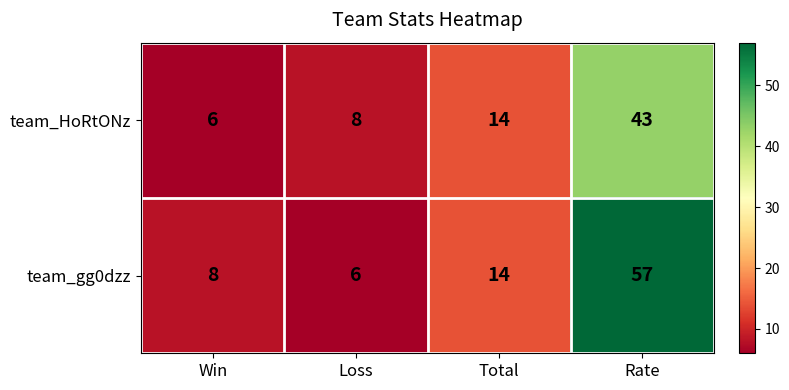

Rank the series at Win from lowest to highest value.

team_HoRtONz, team_gg0dzz